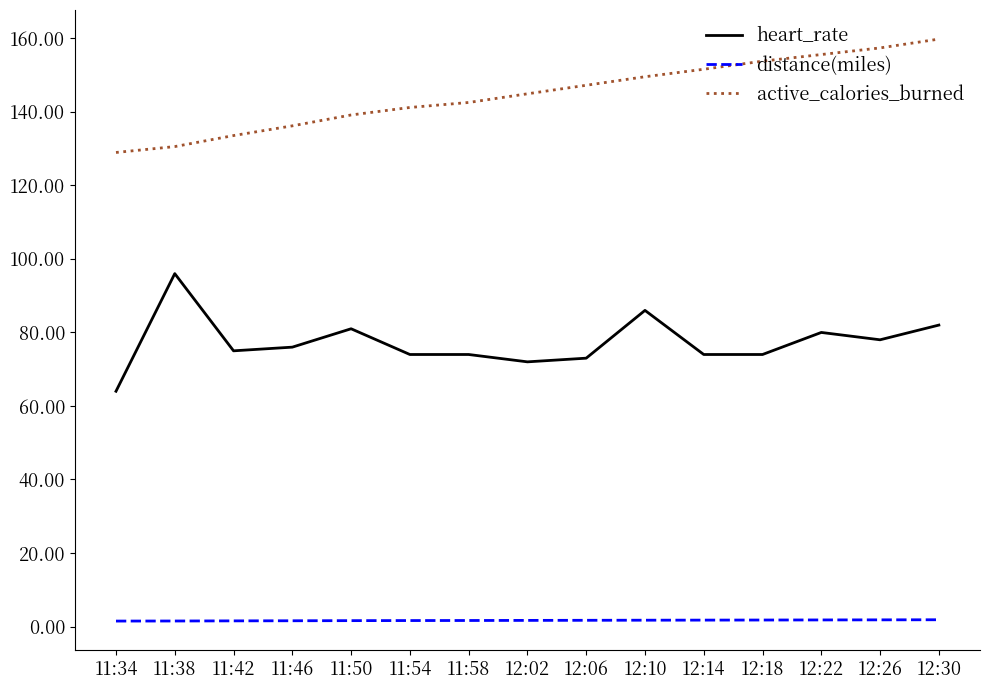

What are all the series names shown in the legend?

heart_rate, distance(miles), active_calories_burned